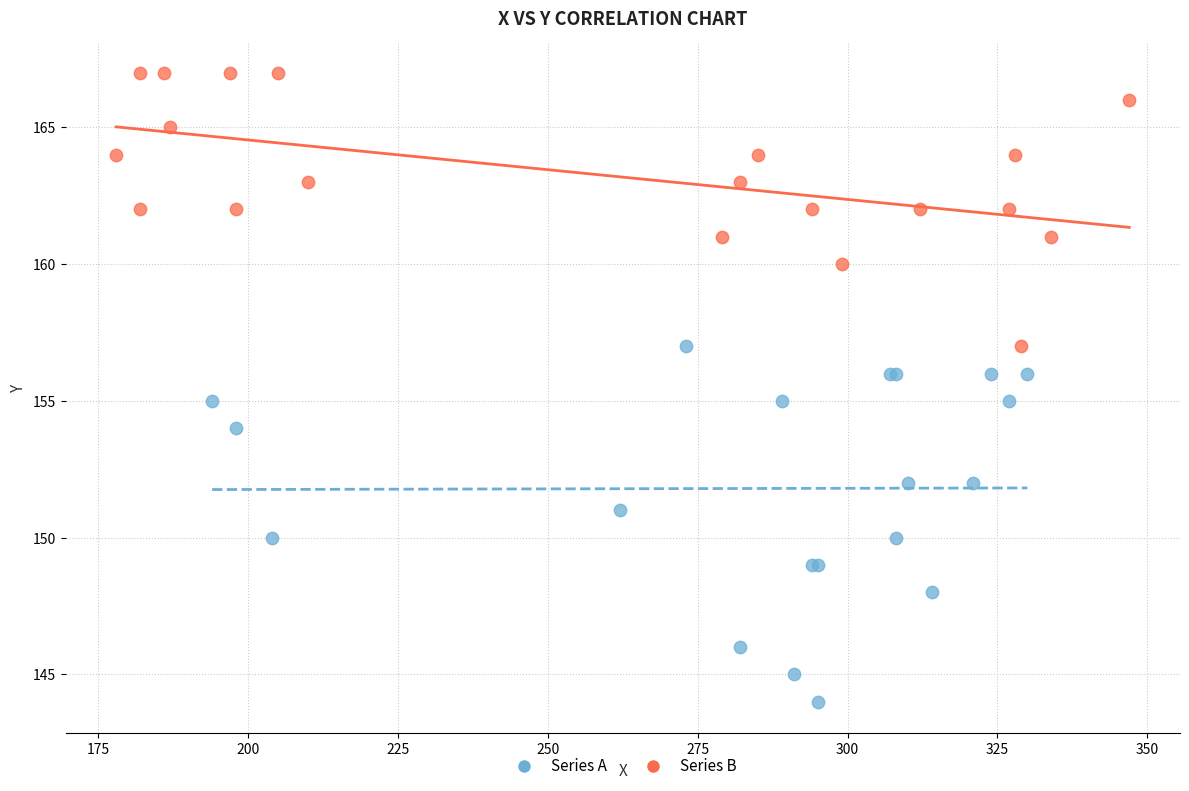

Which series has the widest spread of Y values?

Series A